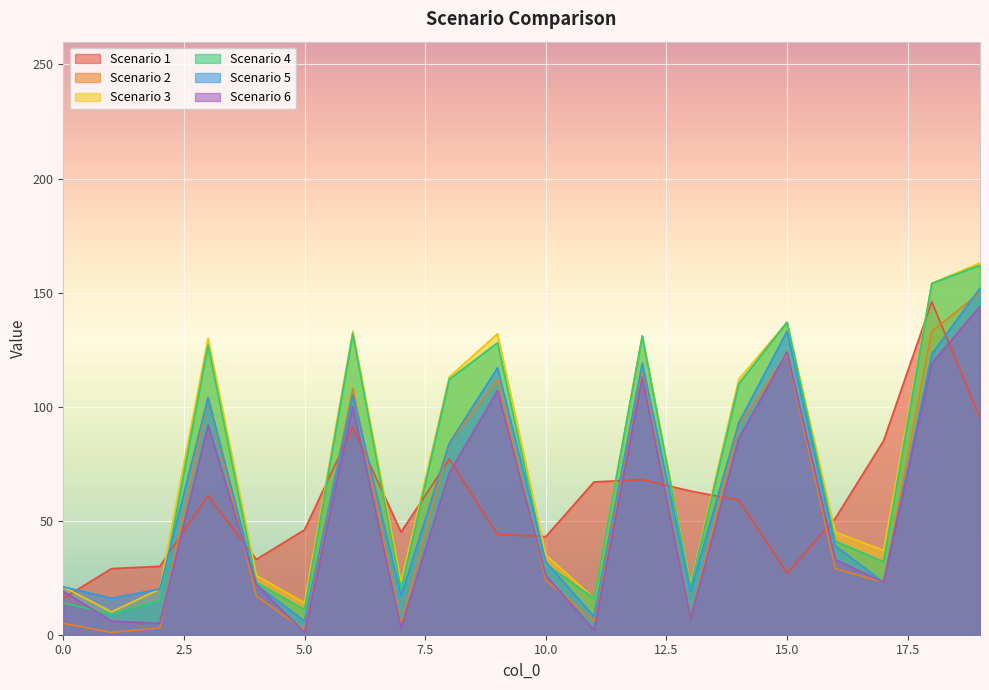

At how many categories does at least one series exceed 40?

16